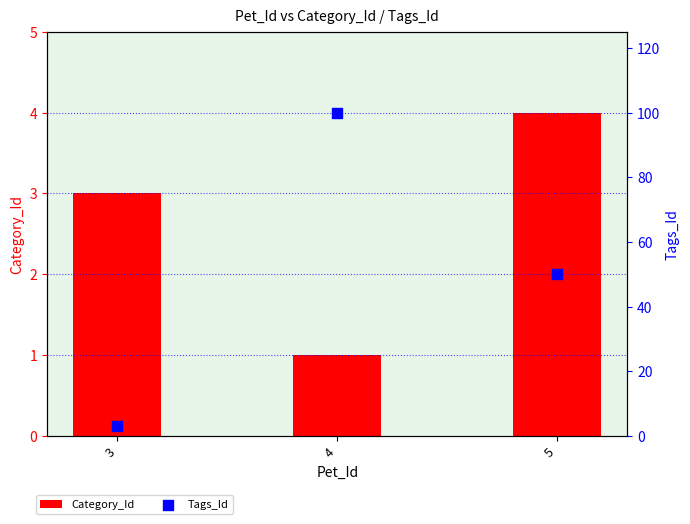

Is the value of Tags_Id at 3 greater than the value of Category_Id at 4?

Yes